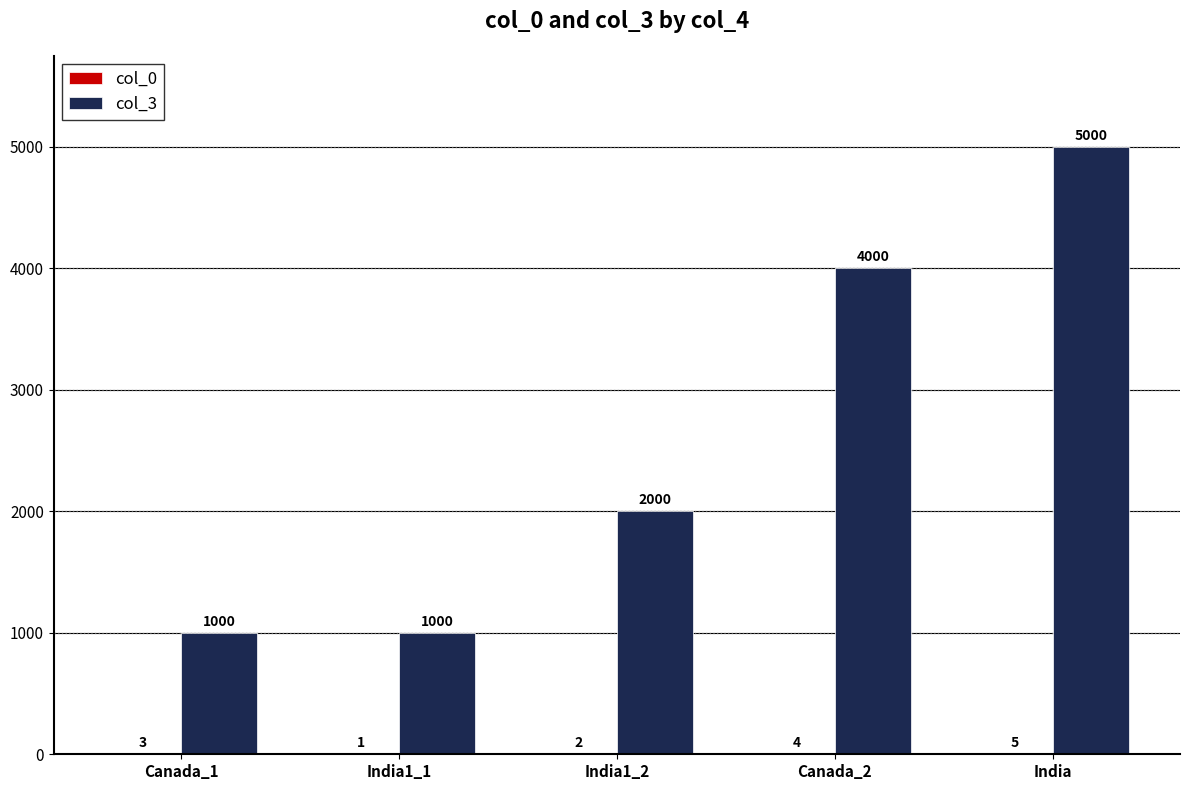

How many col_3 values are between 1000 and 4000?

4